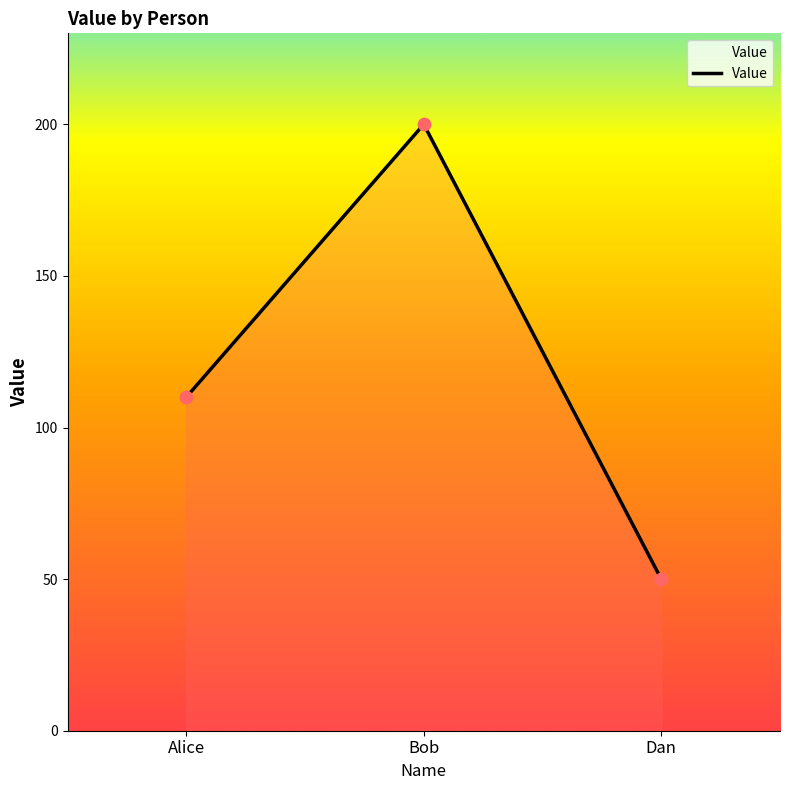

What is the change in value from Alice to Bob?

+90